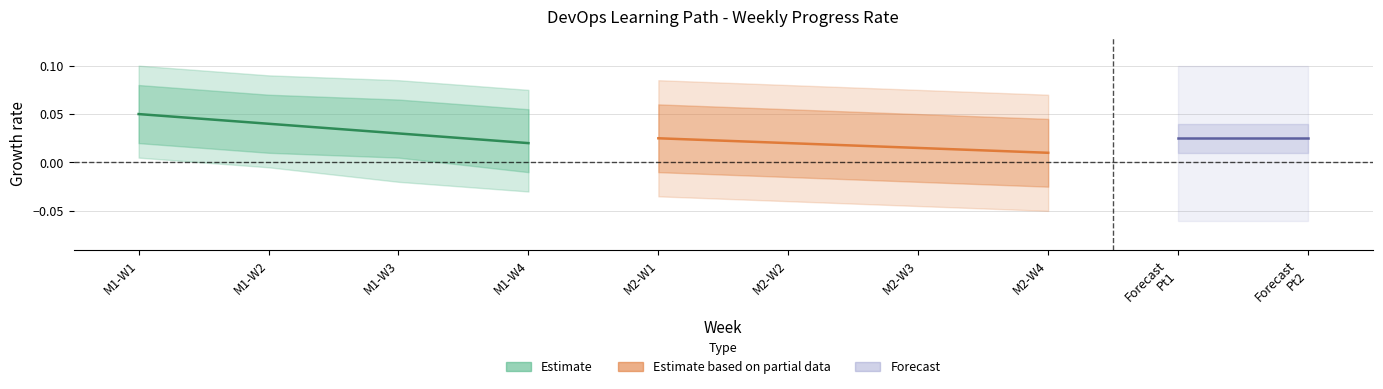

Which category has the lowest value in the Month 2 Weeks series?

M2-W4